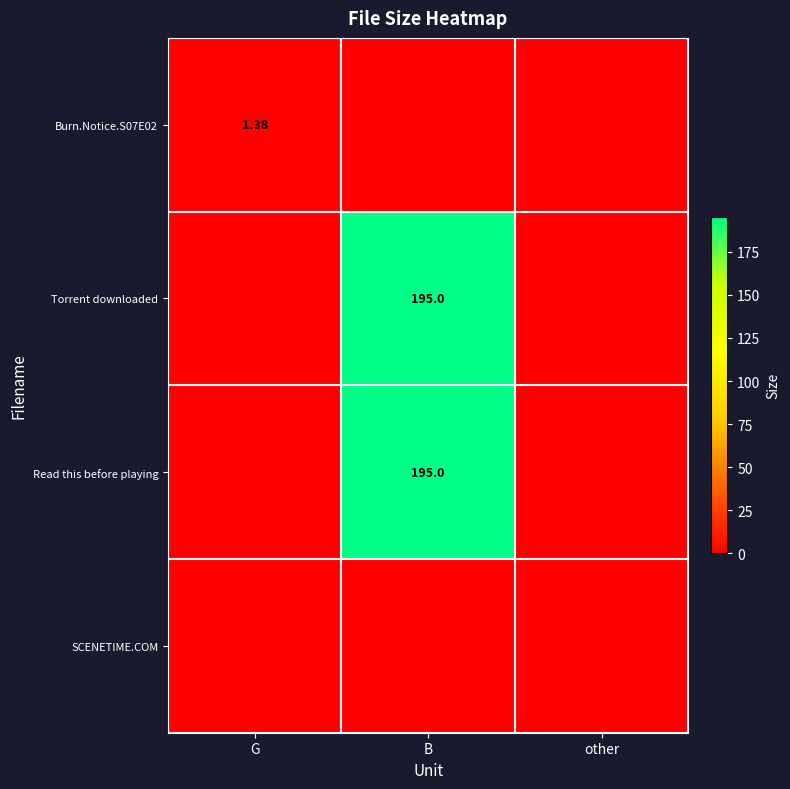

Which series has the largest range (max minus min)?

Torrent downloaded